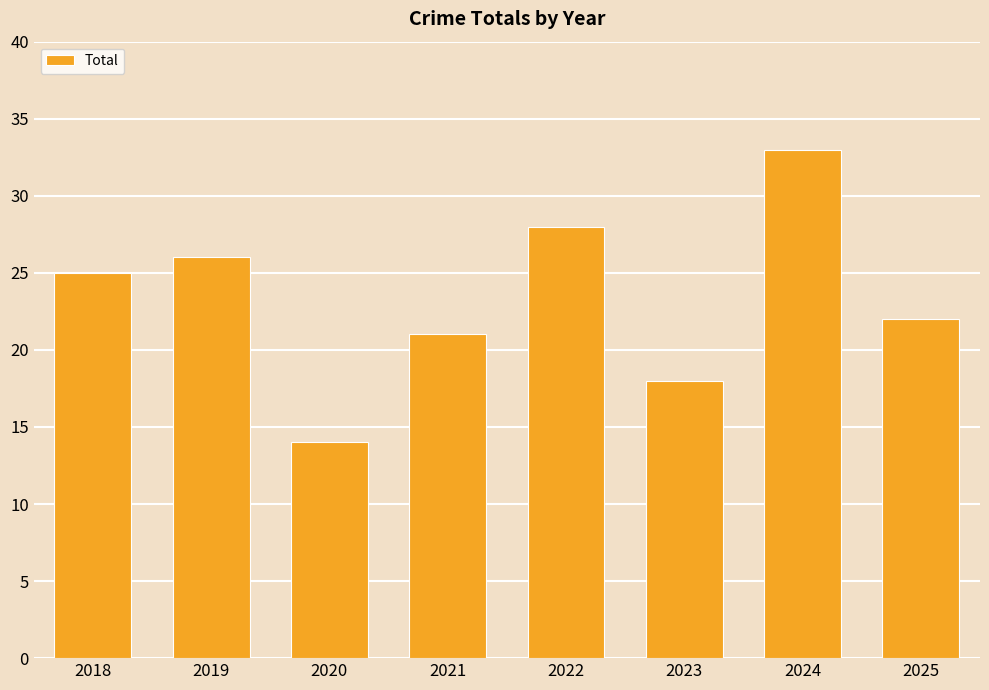

Count the number of categories in the chart.

8